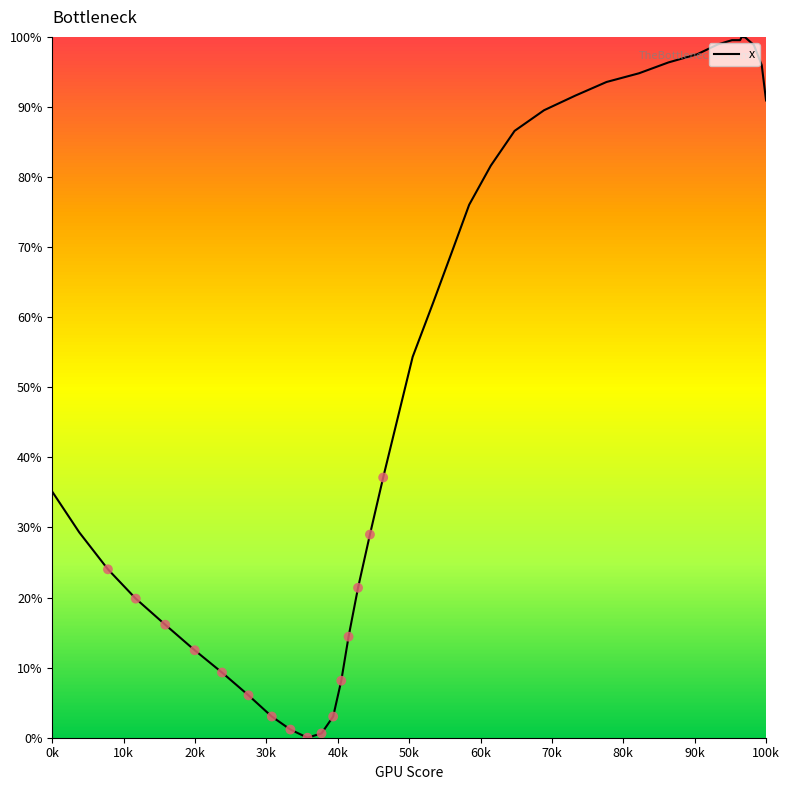

What is the difference between the maximum and minimum values?

100.0